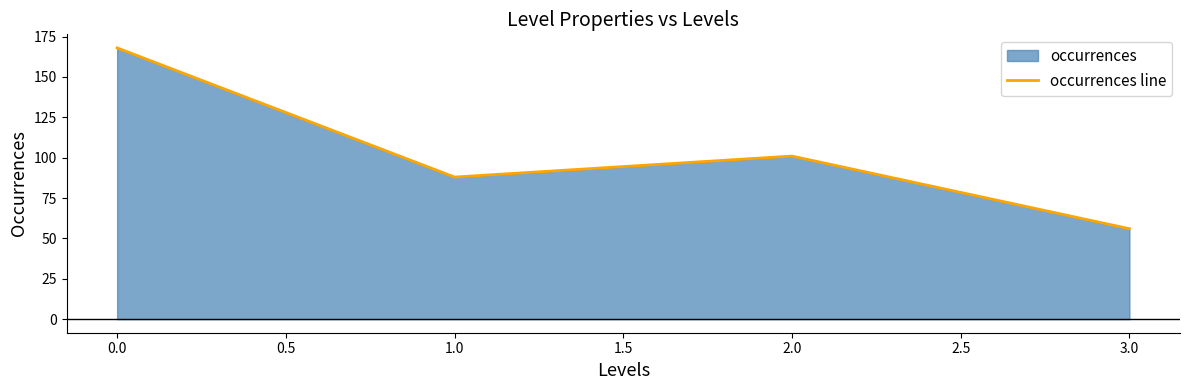

What is the ratio of the value at 2.0 to the value at 0.0?

0.6